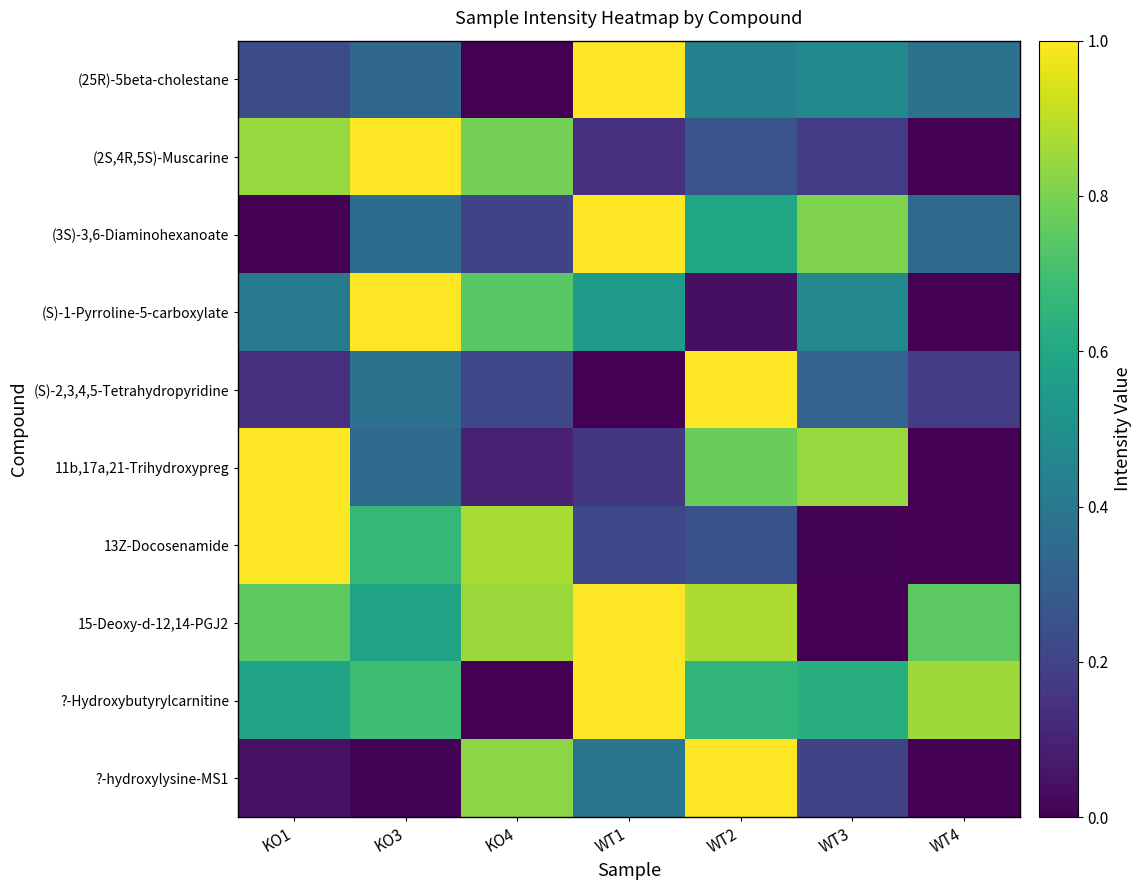

Reading left to right, what are all the values shown in this chart?

(25R)-5beta-cholestane: KO1=0.2	KO3=0.3	KO4=0.0	WT1=1.0	WT2=0.4	WT3=0.5	WT4=0.4
(2S,4R,5S)-Muscarine: KO1=0.8	KO3=1.0	KO4=0.8	WT1=0.1	WT2=0.3	WT3=0.2	WT4=0.0
(3S)-3,6-Diaminohexanoate: KO1=0.0	KO3=0.4	KO4=0.2	WT1=1.0	WT2=0.6	WT3=0.8	WT4=0.3
(S)-1-Pyrroline-5-carboxylate: KO1=0.4	KO3=1.0	KO4=0.7	WT1=0.5	WT2=0.0	WT3=0.5	WT4=0.0
(S)-2,3,4,5-Tetrahydropyridine: KO1=0.1	KO3=0.4	KO4=0.2	WT1=0.0	WT2=1.0	WT3=0.3	WT4=0.2
11b,17a,21-Trihydroxypreg: KO1=1.0	KO3=0.3	KO4=0.1	WT1=0.2	WT2=0.8	WT3=0.8	WT4=0.0
13Z-Docosenamide: KO1=1.0	KO3=0.7	KO4=0.9	WT1=0.2	WT2=0.3	WT3=0.0	WT4=0.0
15-Deoxy-d-12,14-PGJ2: KO1=0.8	KO3=0.6	KO4=0.8	WT1=1.0	WT2=0.9	WT3=0.0	WT4=0.7
?-Hydroxybutyrylcarnitine: KO1=0.6	KO3=0.7	KO4=0.0	WT1=1.0	WT2=0.7	WT3=0.6	WT4=0.9
?-hydroxylysine-MS1: KO1=0.0	KO3=0.0	KO4=0.8	WT1=0.4	WT2=1.0	WT3=0.2	WT4=0.0